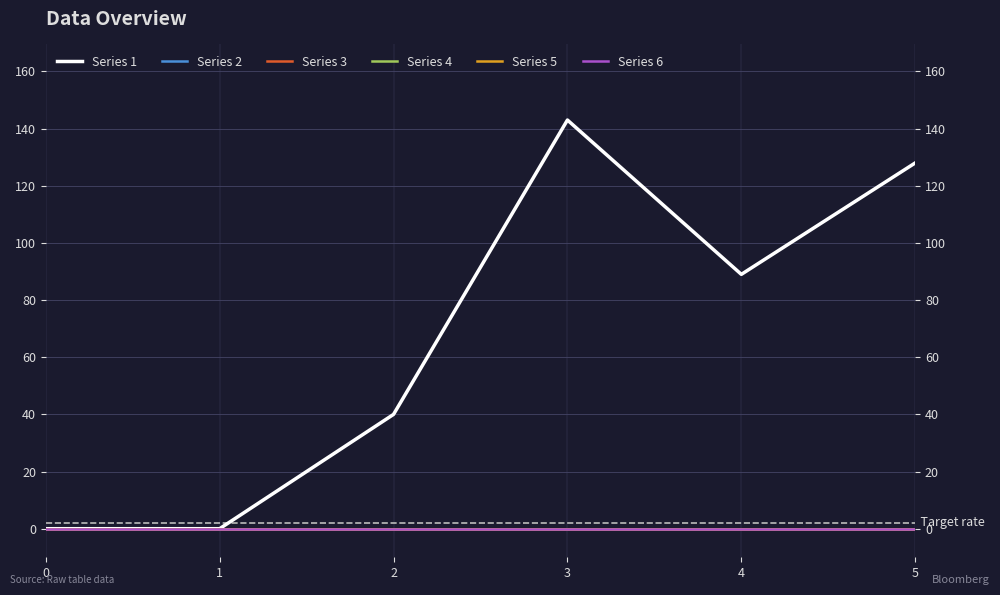

True or false: Series 2 and Series 5 intersect in this chart.

False